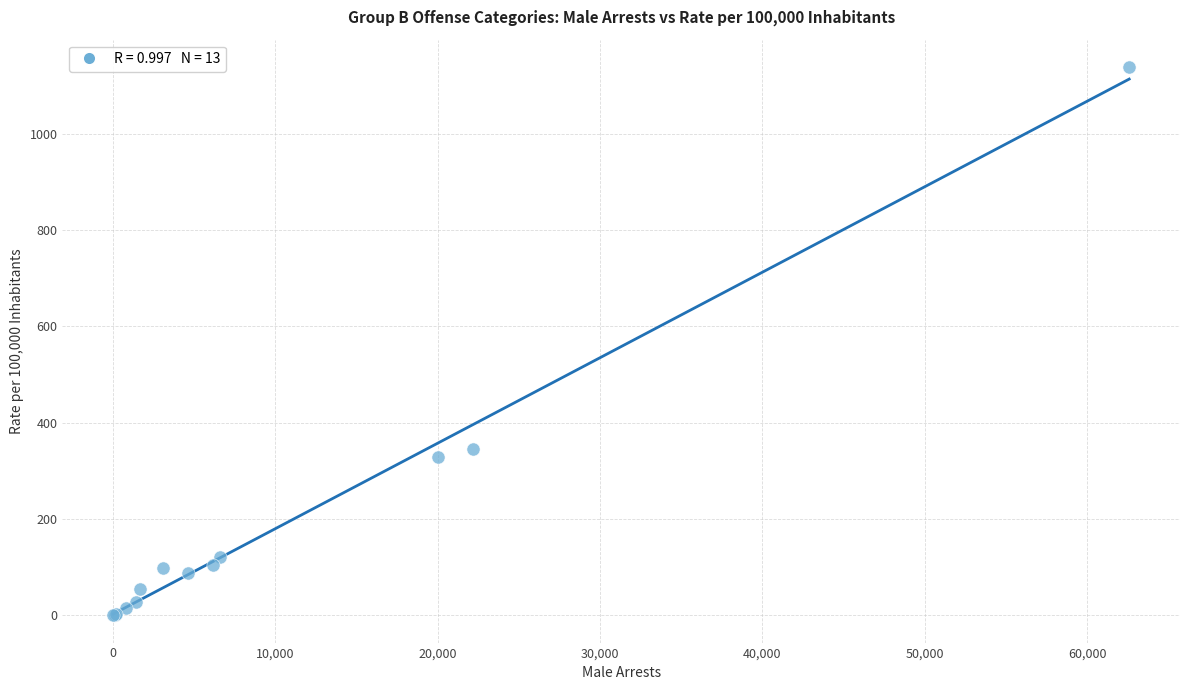

What Y value in the scatter plot is closest to 569?

345.1